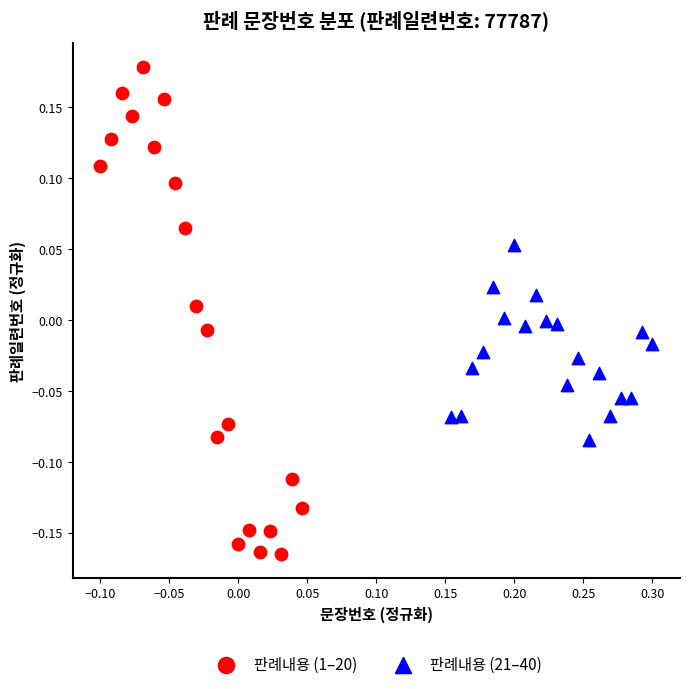

Which series contains the lowest Y value?

판례내용 (1–20)